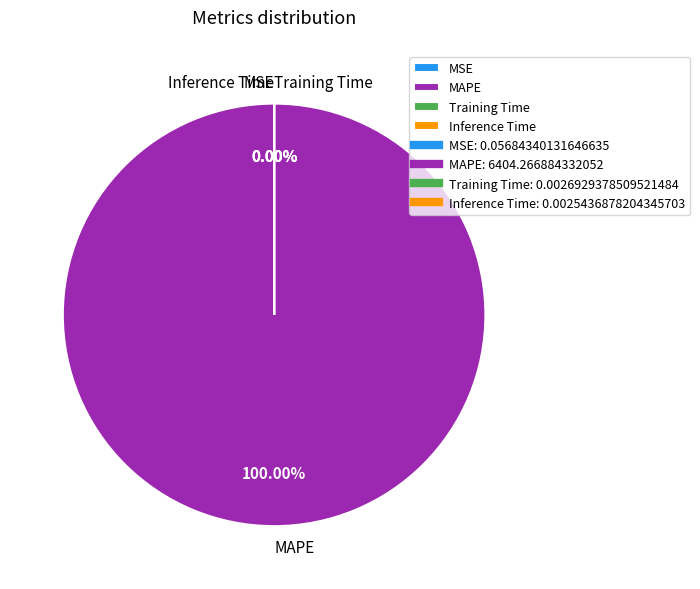

Count the number of slices in the pie.

5